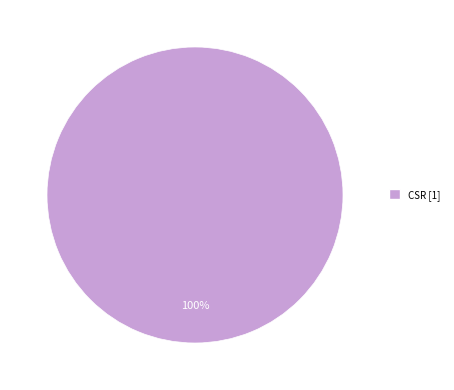

Is there any slice that represents more than half of the pie?

Yes